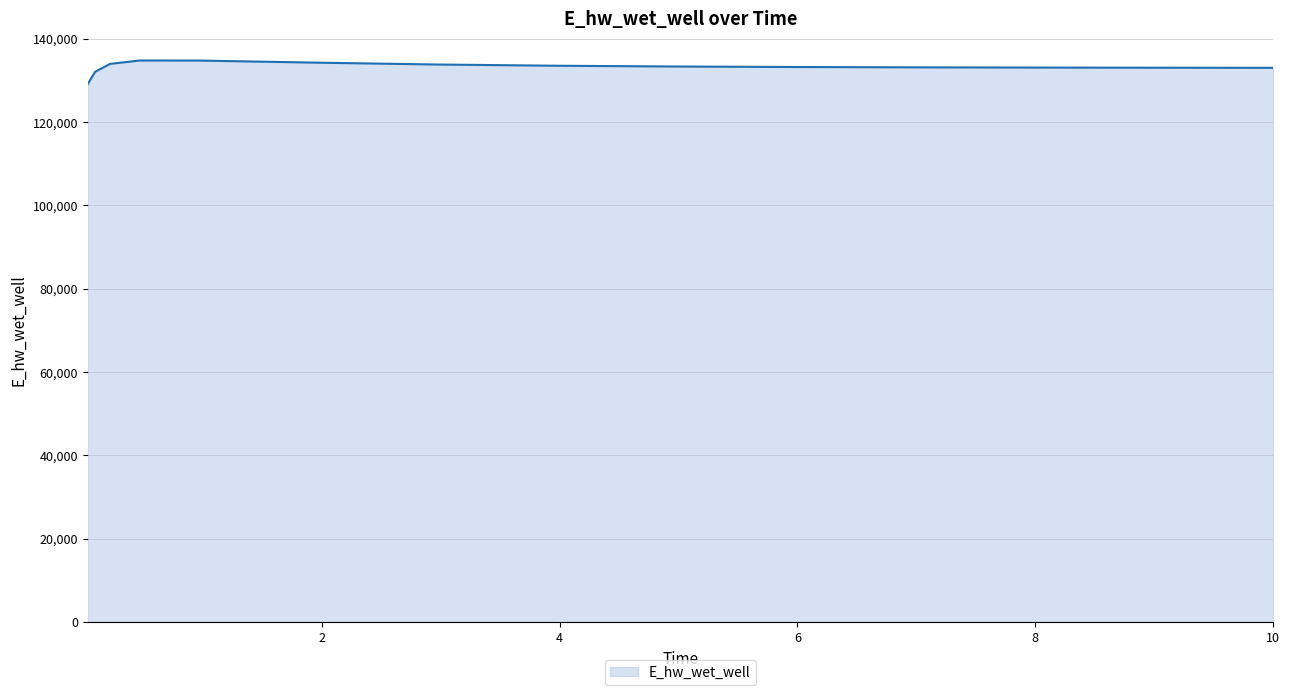

What is the difference between the maximum and minimum values?

5624.7